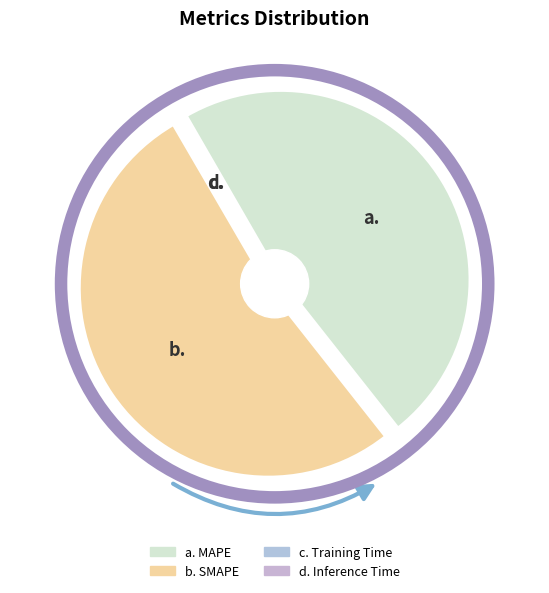

Is SMAPE the majority of the pie?

Yes